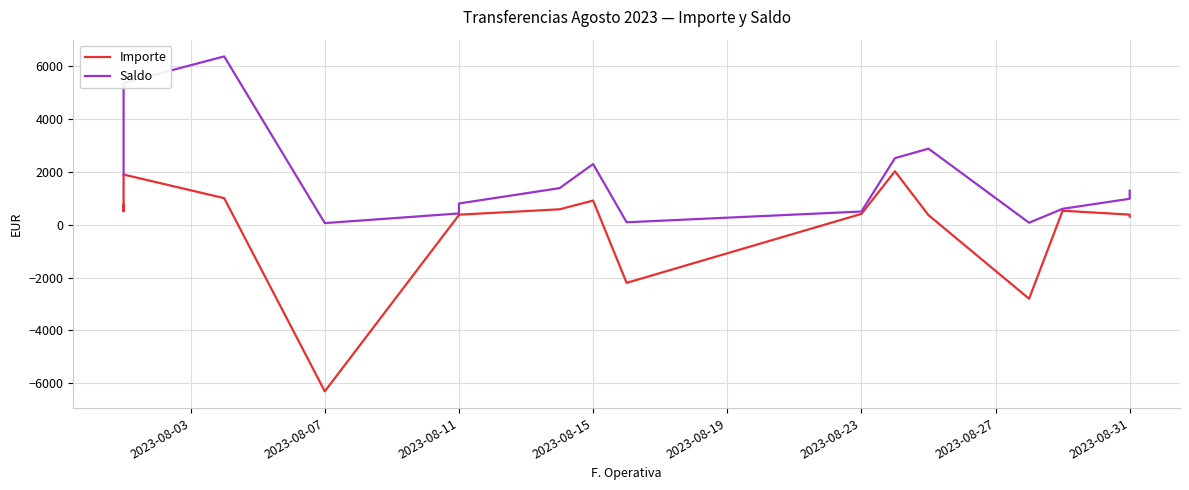

What is the minimum value shown in the chart?

-6300.0